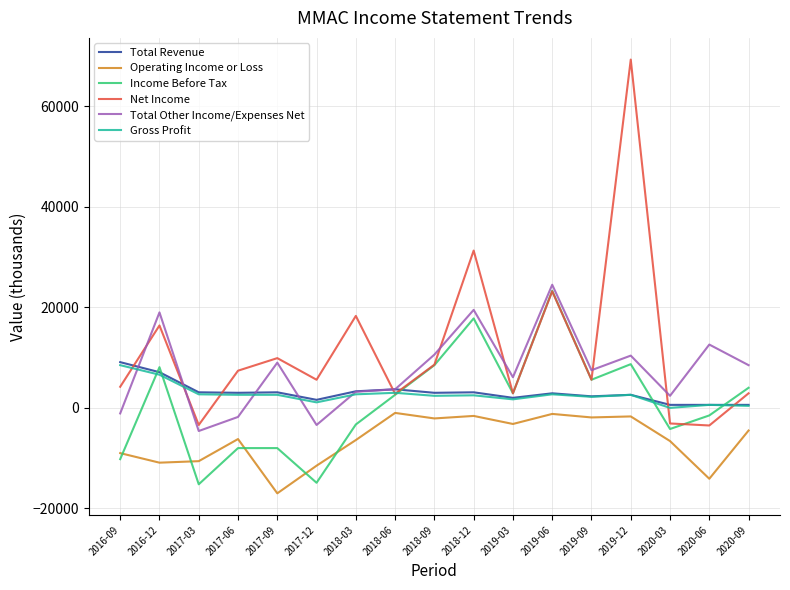

Which series has the largest total across all categories?

Net Income